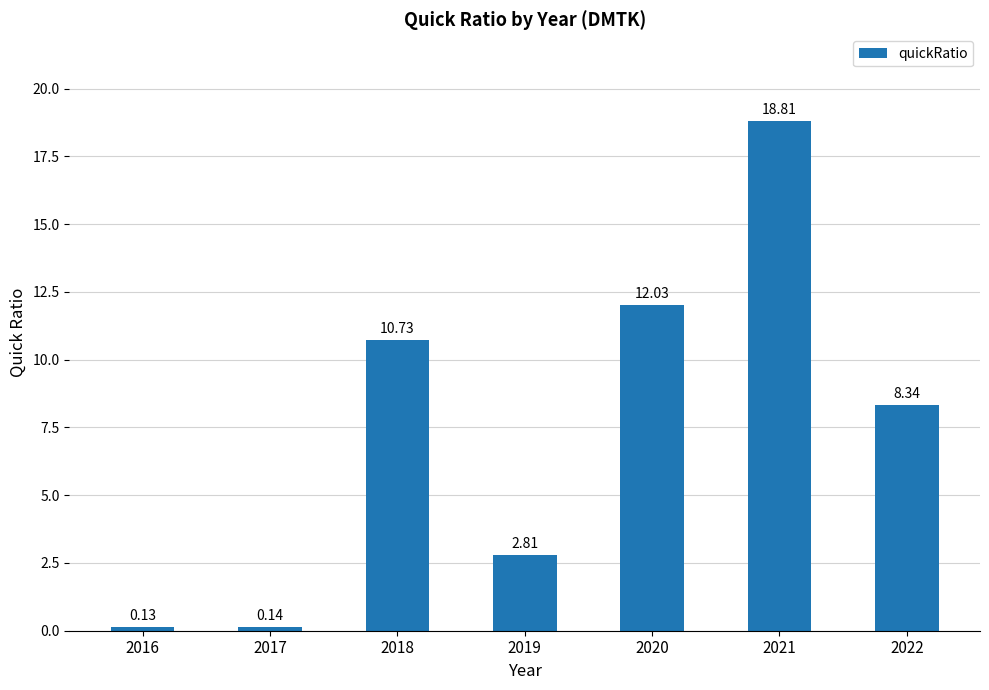

List the labels in order of value, smallest first.

2016, 2017, 2019, 2022, 2018, 2020, 2021